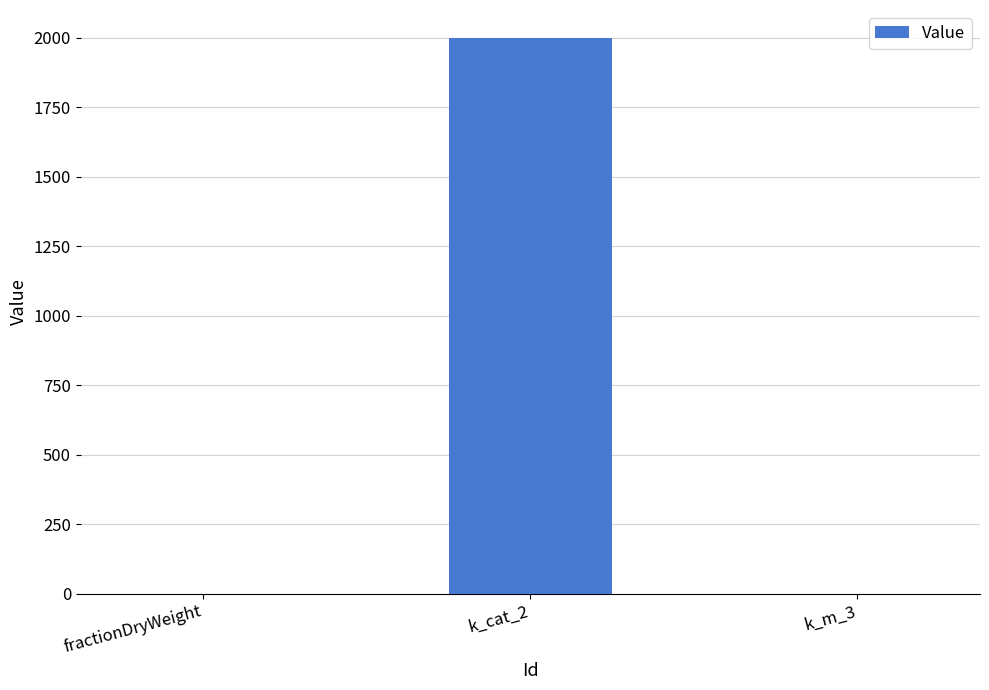

What is the sum of all values?

2000.3